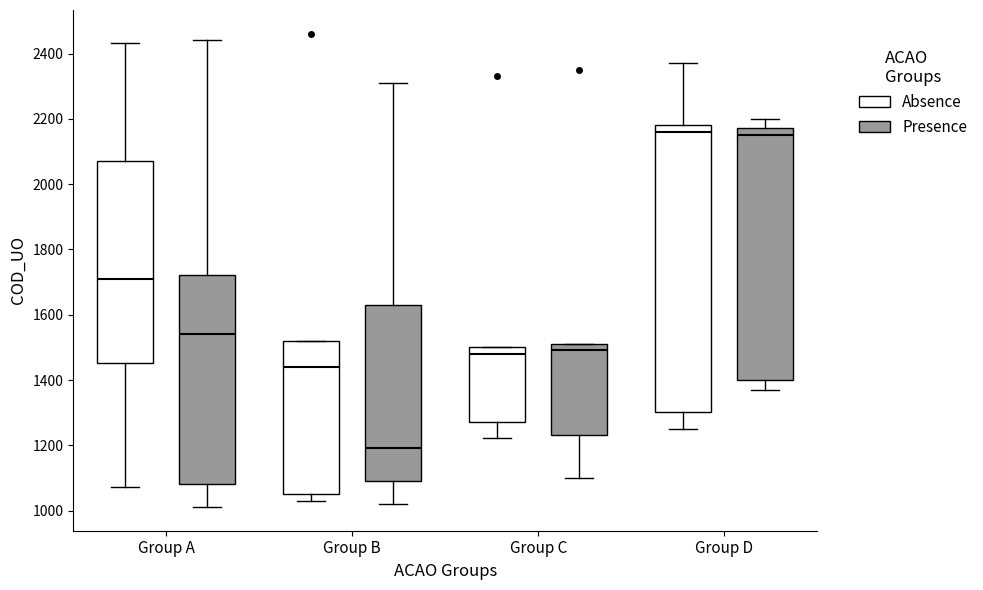

Reading left to right, transcribe this box plot: for each box, give where its median line is, the range the box spans, and where its two whiskers end, as read against the y-axis. The values are not printed on the chart, so give them approximately, as read against the axis.

Group A (Absence): median 1720, box 1460 to 2080, whiskers 1080 to 2440
Group A (Presence): median 1540, box 1080 to 1720, whiskers 1020 to 2440
Group B (Absence): median 1440, box 1060 to 1520, whiskers 1040 to 1520
Group B (Presence): median 1200, box 1100 to 1640, whiskers 1020 to 2320
Group C (Absence): median 1480, box 1280 to 1500, whiskers 1220 to 1500
Group C (Presence): median 1500, box 1240 to 1520, whiskers 1100 to 1520
Group D (Absence): median 2160, box 1300 to 2180, whiskers 1260 to 2380
Group D (Presence): median 2160, box 1400 to 2180, whiskers 1380 to 2200